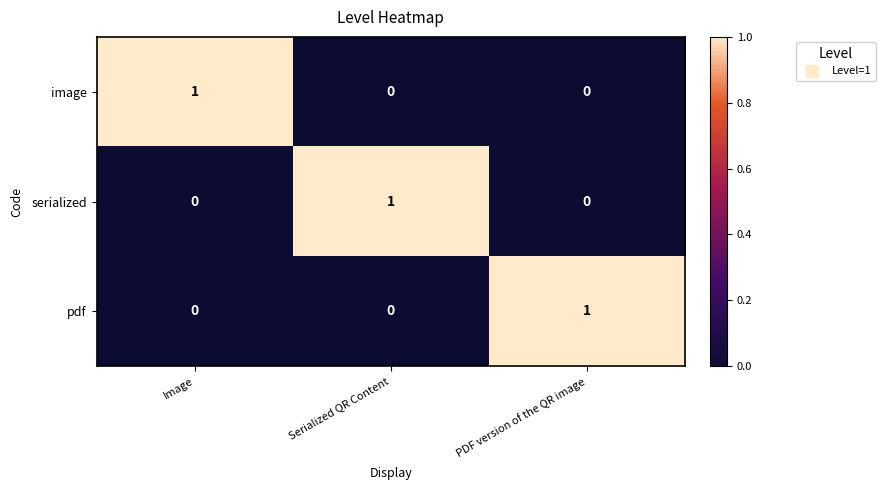

At how many categories does at least one series exceed 0?

3